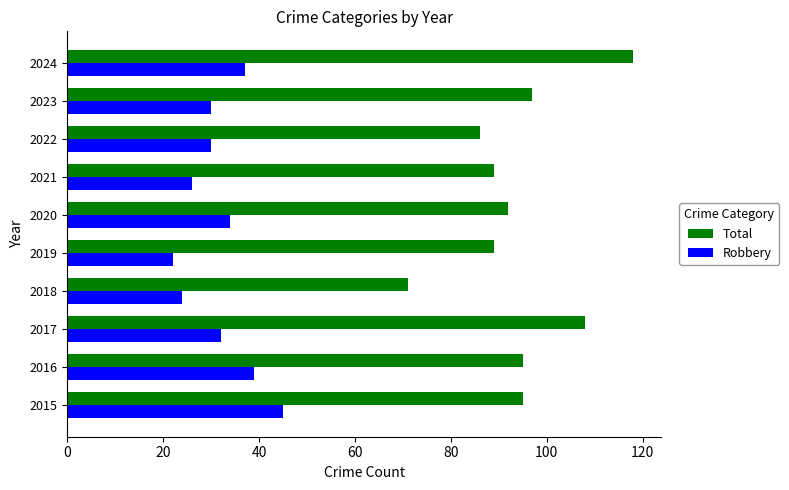

Which series has the largest range (max minus min)?

Total